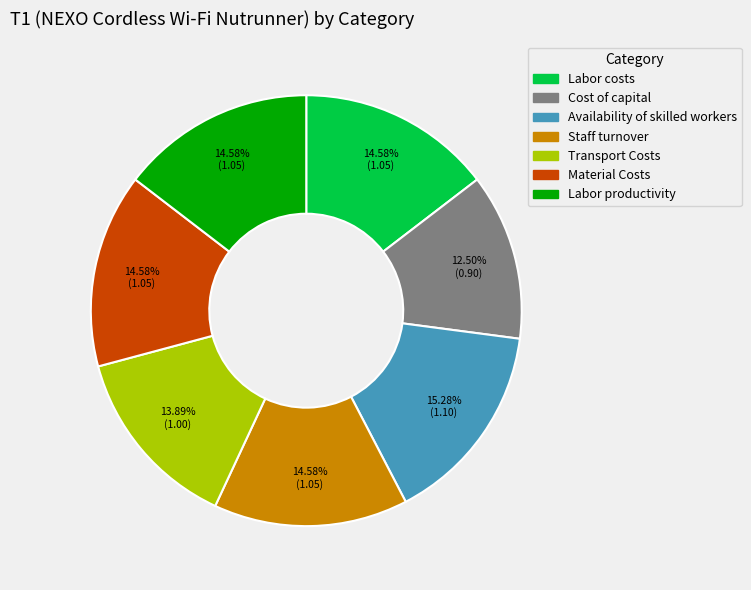

Which category has the smallest portion of the pie?

Cost of capital